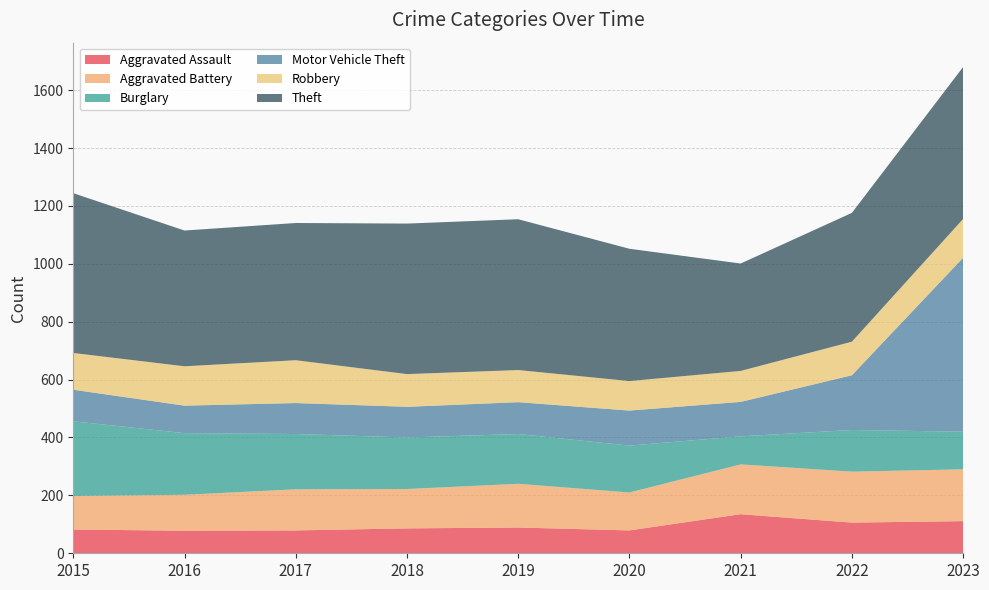

Reading right to left, transcribe all the data shown in this chart.

Aggravated Assault: 2023=111	2022=106	2021=135	2020=79	2019=89	2018=86	2017=79	2016=78	2015=82
Aggravated Battery: 2023=179	2022=176	2021=172	2020=131	2019=151	2018=136	2017=142	2016=124	2015=116
Burglary: 2023=130	2022=144	2021=97	2020=162	2019=172	2018=178	2017=191	2016=213	2015=258
Motor Vehicle Theft: 2023=601	2022=189	2021=119	2020=121	2019=110	2018=106	2017=107	2016=95	2015=109
Robbery: 2023=134	2022=116	2021=107	2020=102	2019=111	2018=113	2017=148	2016=136	2015=127
Theft: 2023=525	2022=445	2021=371	2020=457	2019=521	2018=520	2017=474	2016=469	2015=552